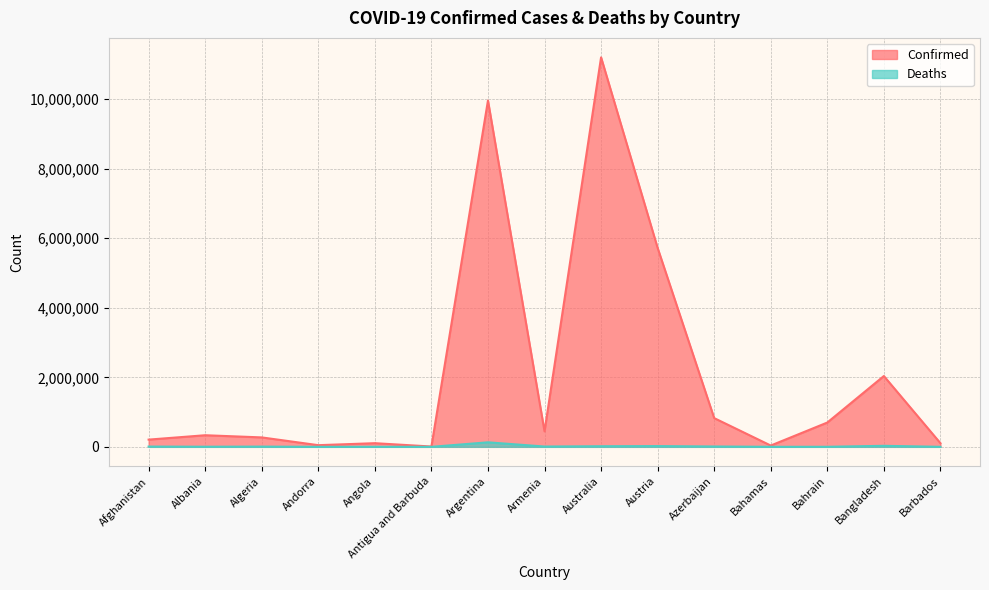

What value does the Confirmed series have at Bangladesh, to the nearest 100?

2037200